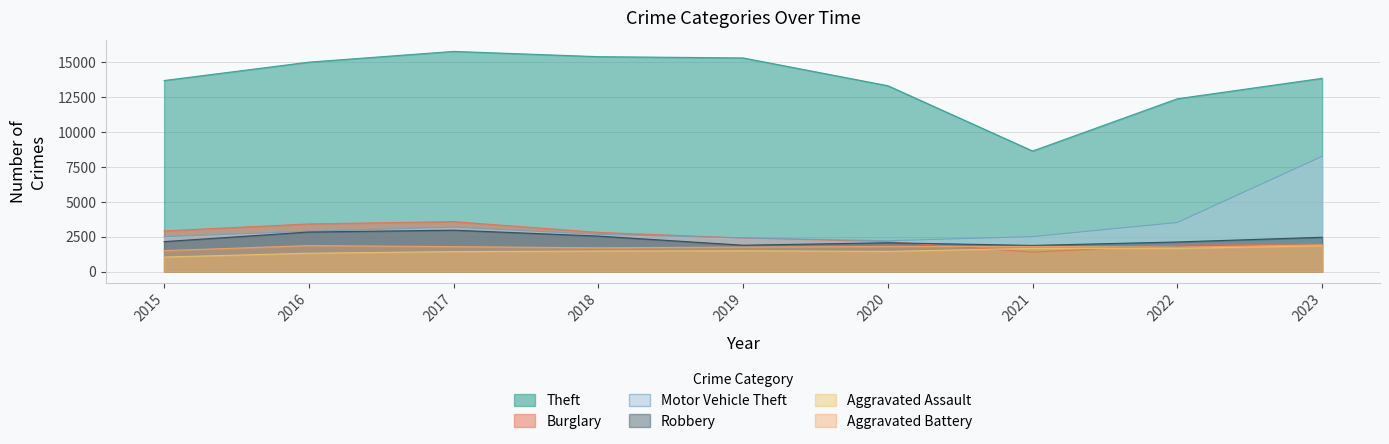

At how many categories does at least one series exceed 9009?

8